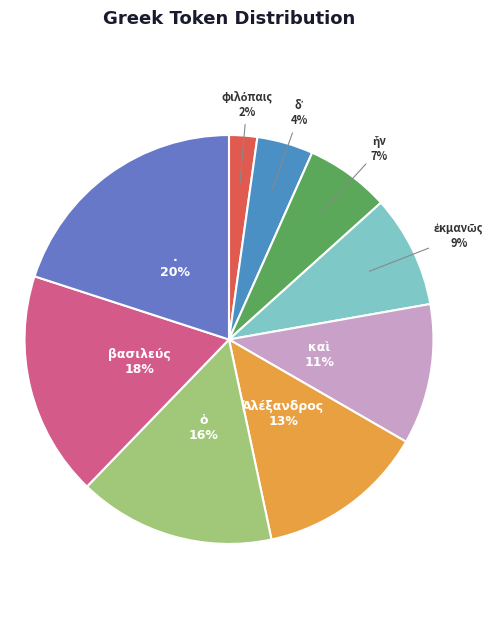

To the nearest percent, what portion does . represent?

20%